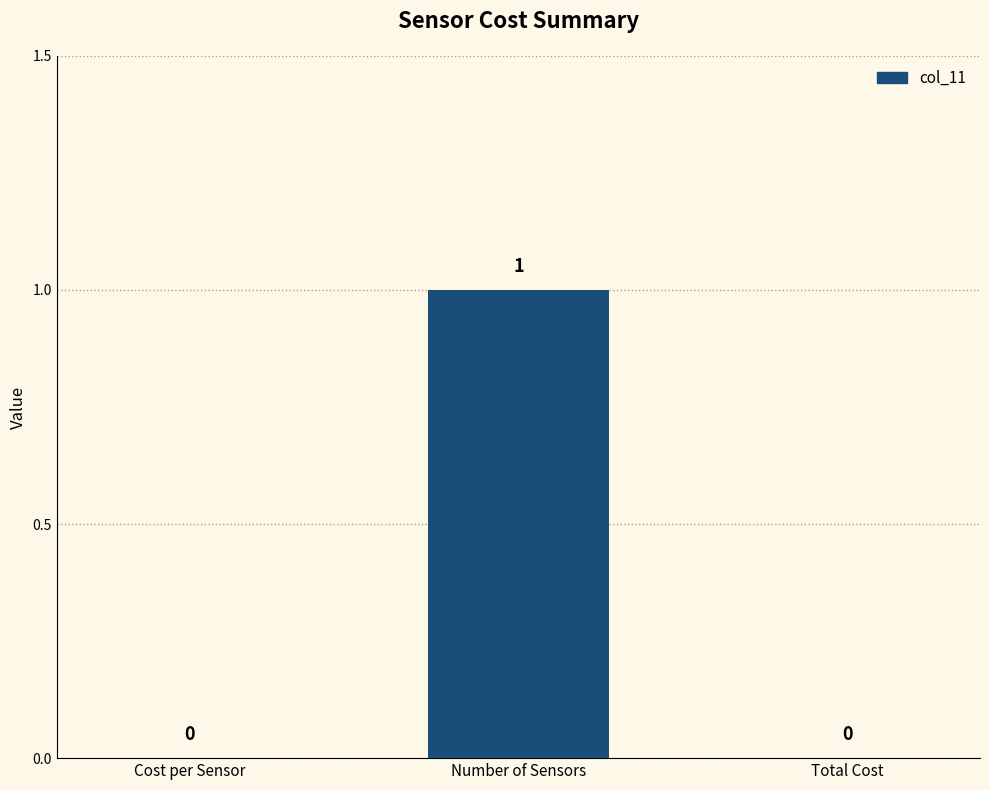

How many values are between 0 and 1?

3